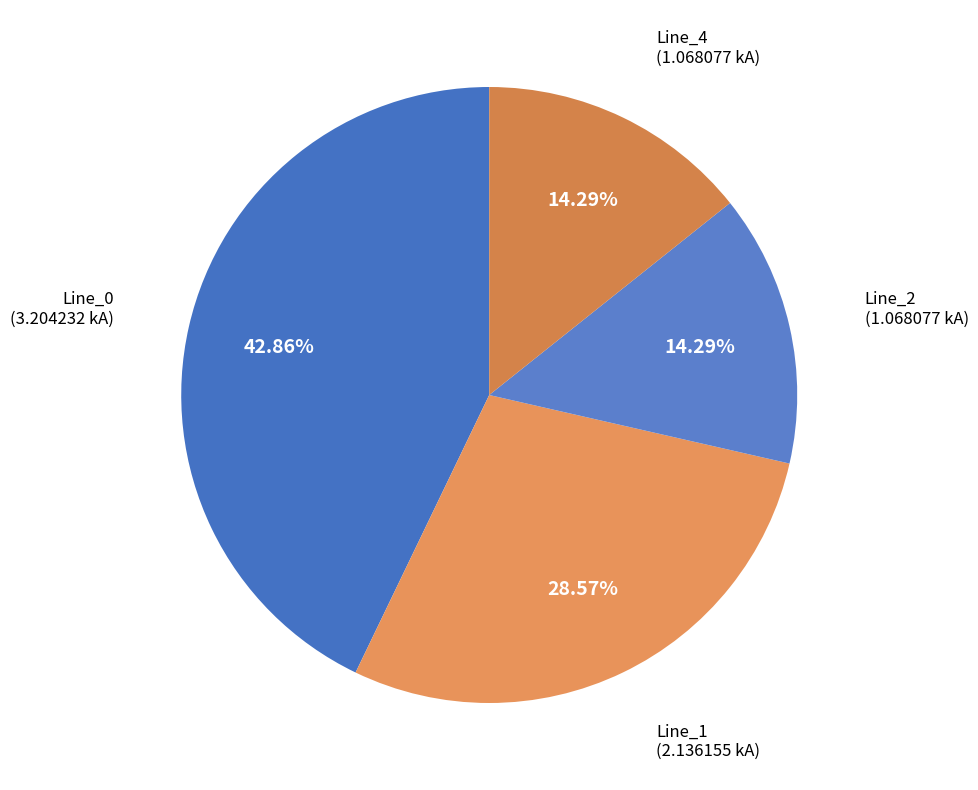

To the nearest percent, what is the average slice percentage?

25%